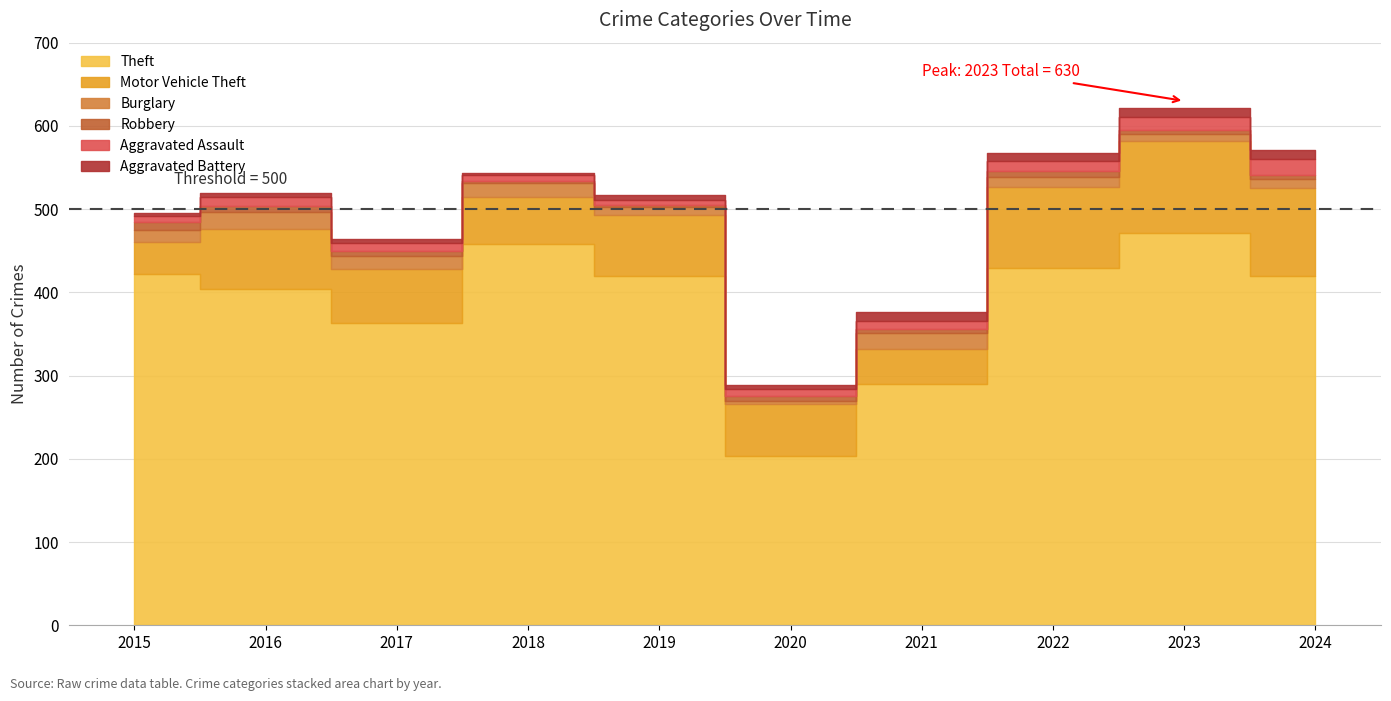

How many lines are shown in the chart?

6